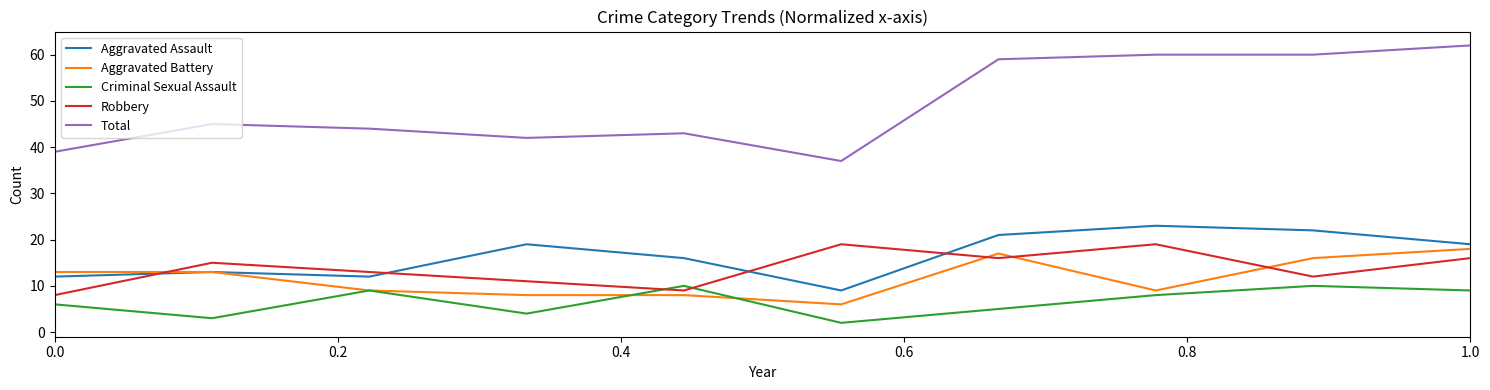

What are all the series names shown in the legend?

Aggravated Assault, Aggravated Battery, Criminal Sexual Assault, Robbery, Total